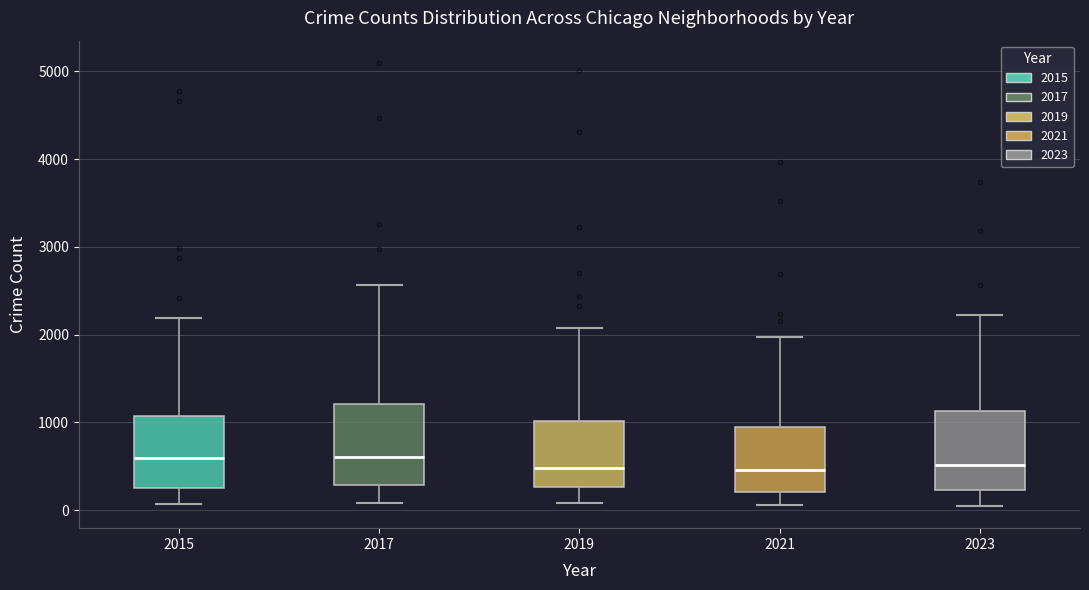

Reading left to right, transcribe this box plot: for each box, give where its median line is, the range the box spans, and where its two whiskers end, as read against the y-axis. The values are not printed on the chart, so give them approximately, as read against the axis.

2015: median 600, box 300 to 1100, whiskers 100 to 2200
2017: median 600, box 300 to 1200, whiskers 100 to 2600
2019: median 500, box 300 to 1000, whiskers 100 to 2100
2021: median 500, box 200 to 900, whiskers 100 to 2000
2023: median 500, box 200 to 1100, whiskers 0 to 2200